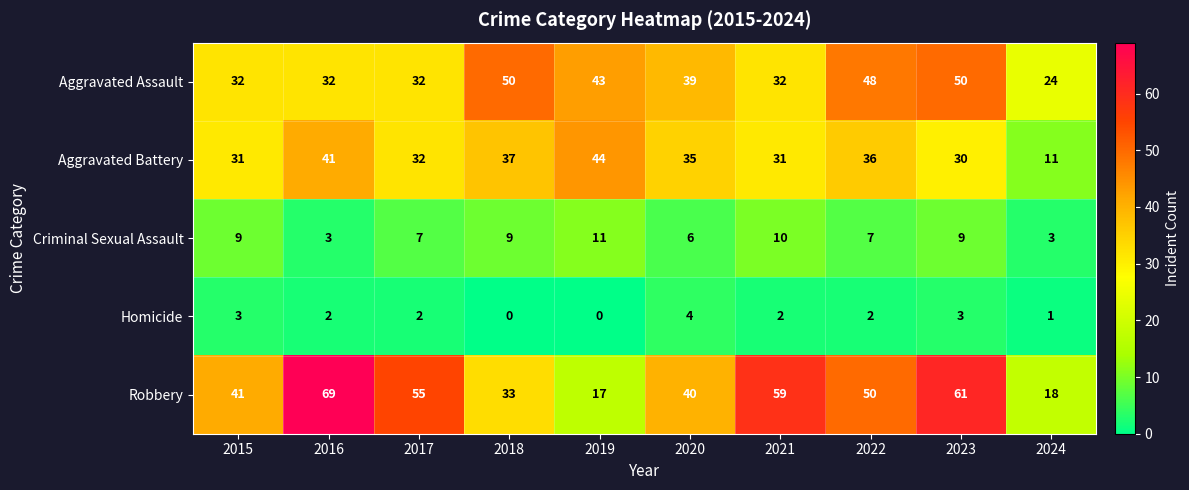

At which category is the sum across all series the highest?

2023